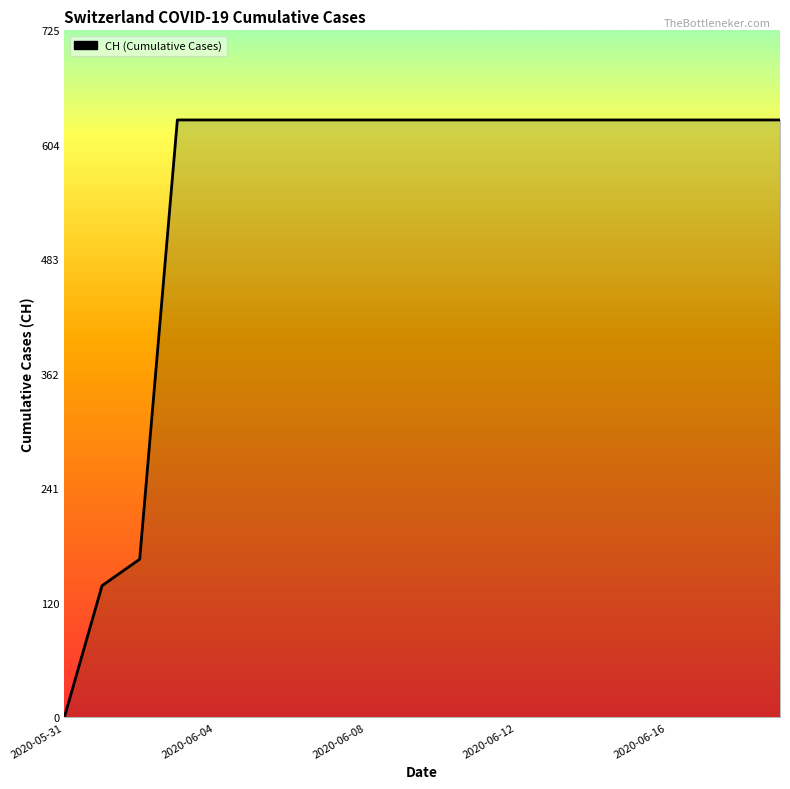

What is the difference between the maximum and minimum values?

631